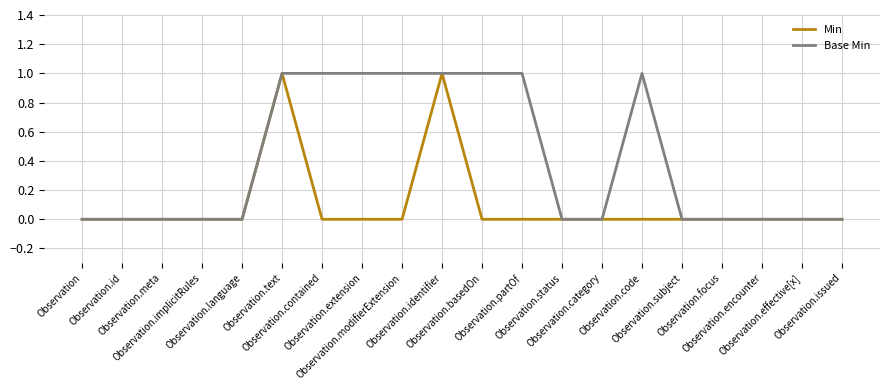

What is the sum of all Min values?

2